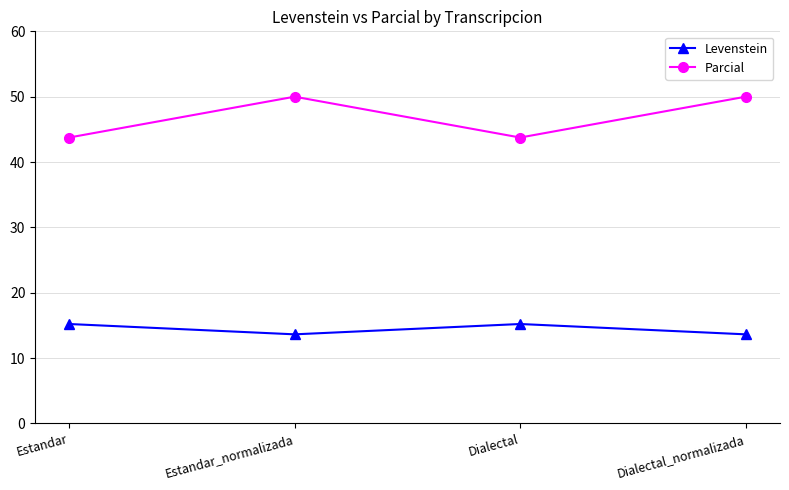

List the series in order of their overall mean, highest first.

Parcial, Levenstein